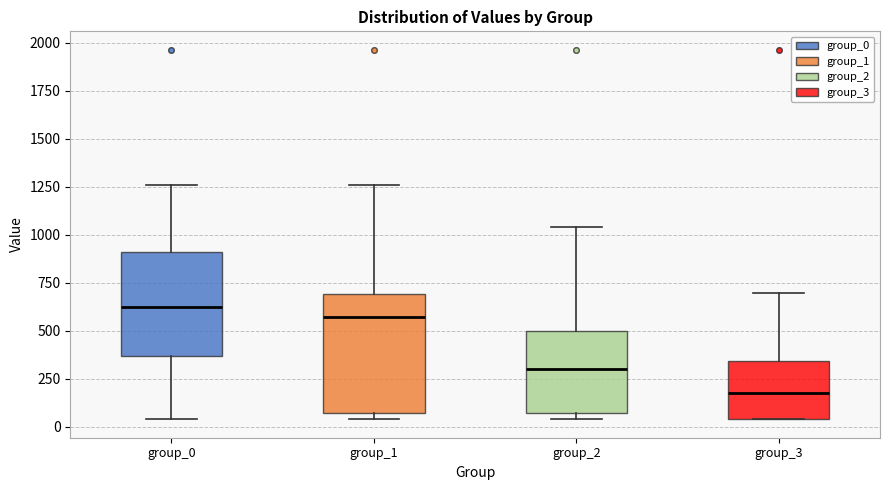

Reading left to right, transcribe this box plot: for each box, give where its median line is, the range the box spans, and where its two whiskers end, as read against the y-axis. The values are not printed on the chart, so give them approximately, as read against the axis.

group_0: median 600, box 350 to 900, whiskers 50 to 1250
group_1: median 550, box 50 to 700, whiskers 50 (just below the box's lower edge) to 1250
group_2: median 300, box 50 to 500, whiskers 50 (just below the box's lower edge) to 1050
group_3: median 200, box 50 to 350, whiskers 50 to 700